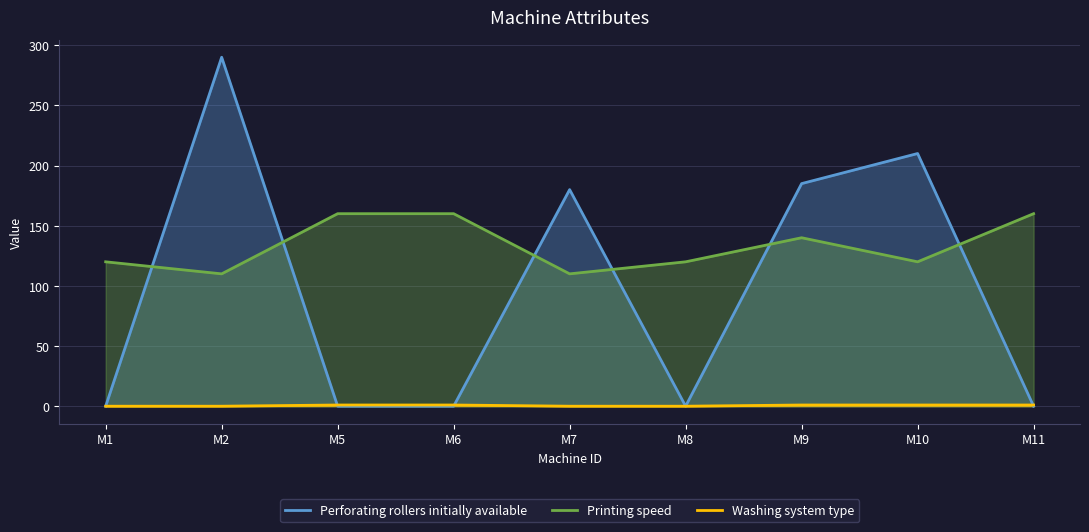

True or false: Perforating rollers initially available has a value of 50 at M7.

False